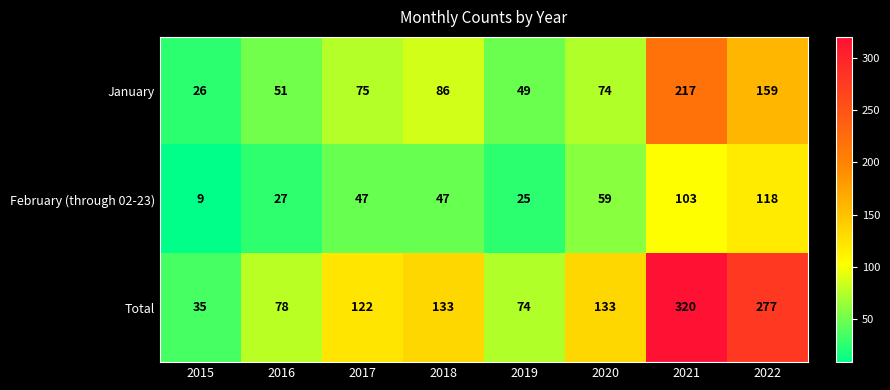

Count the number of data series in this chart.

3